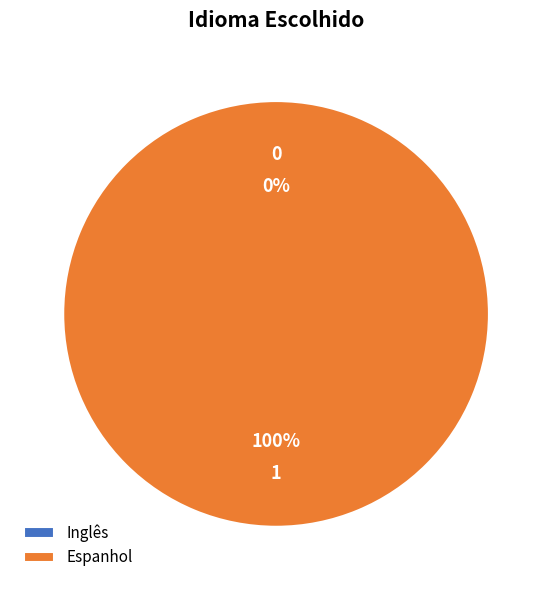

Which category has the biggest portion of the pie?

Espanhol